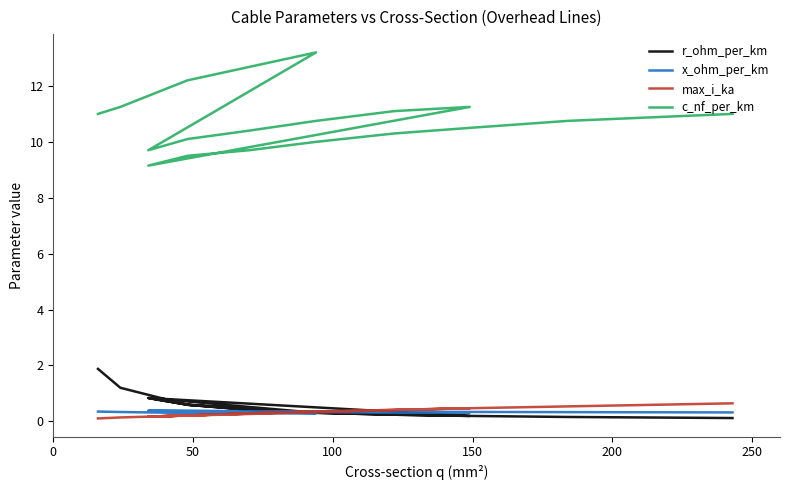

In c_nf_per_km, how many points are lower than both neighbors (excluding endpoints)?

2